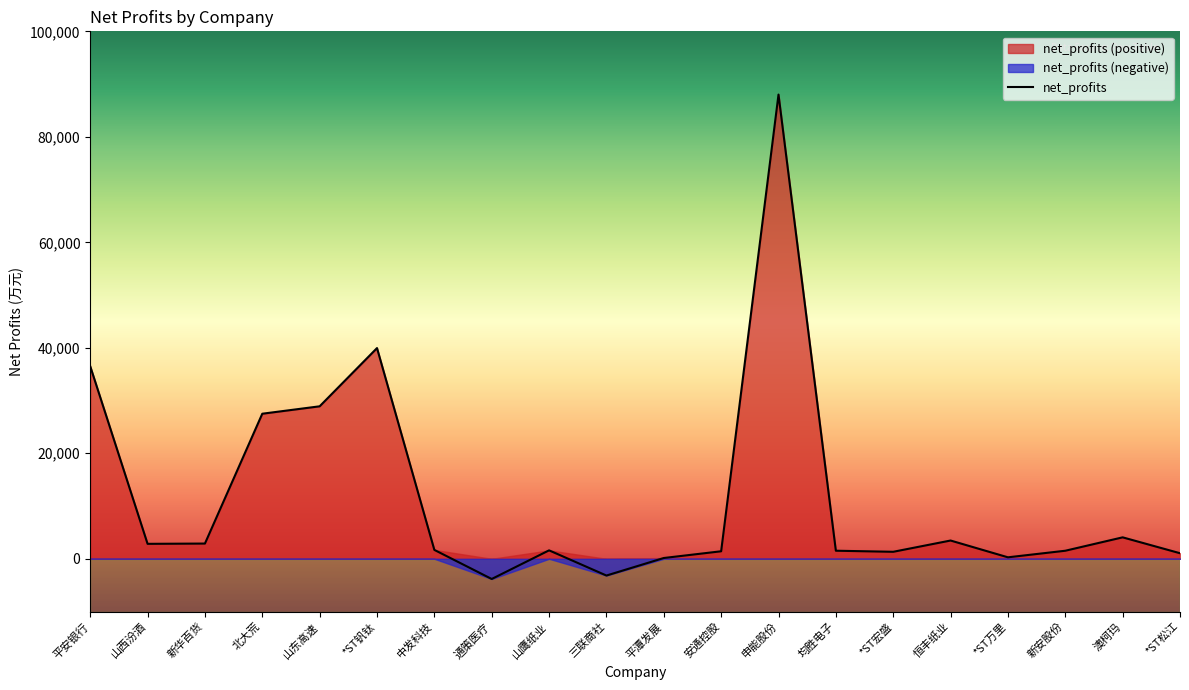

At which category does the chart reach its peak across all series?

申能股份